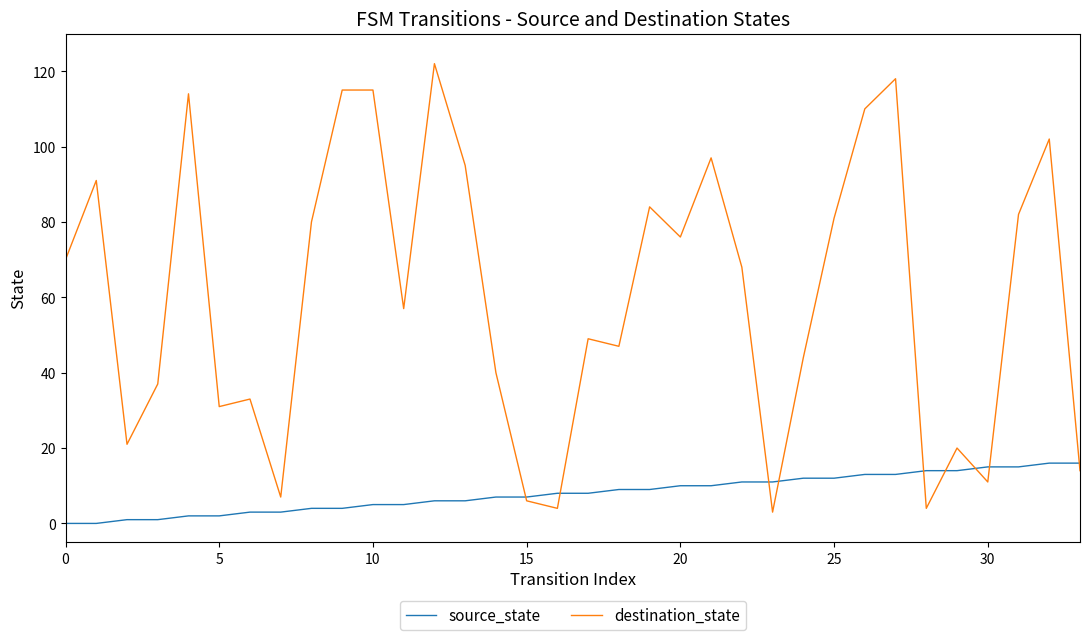

List the series in order of their peak value, lowest first.

source_state, destination_state